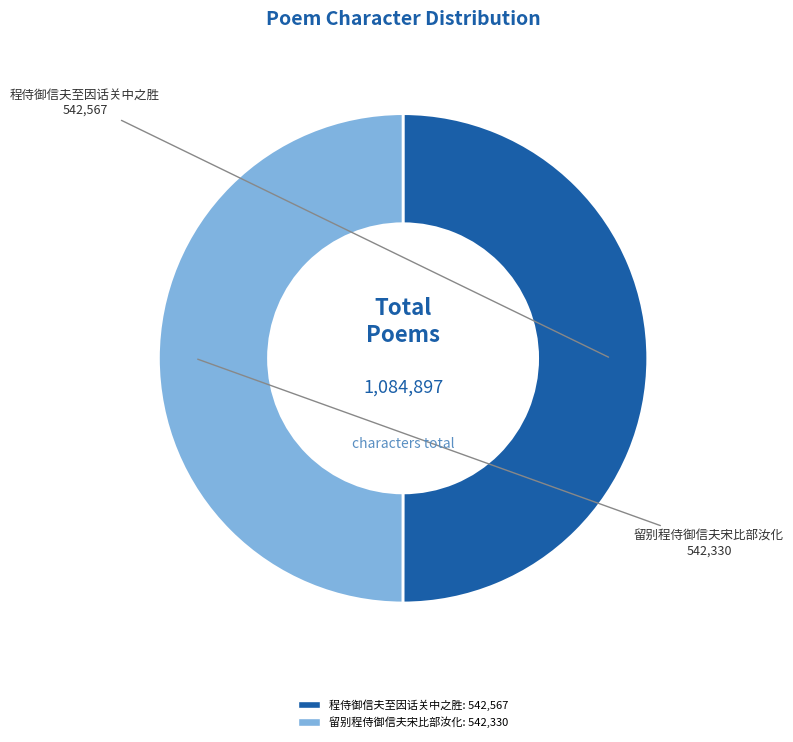

The 程侍御信夫至因话关中之胜 slice represents 58% of the pie. True or false?

False